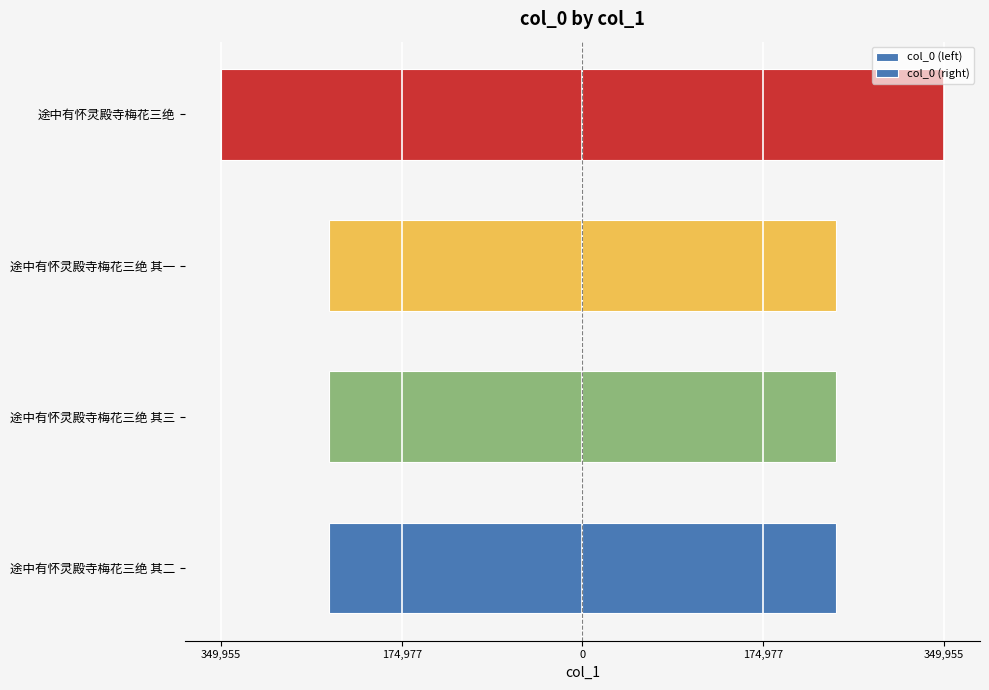

What is the lowest value of the col_0 (right) series?

245378.5